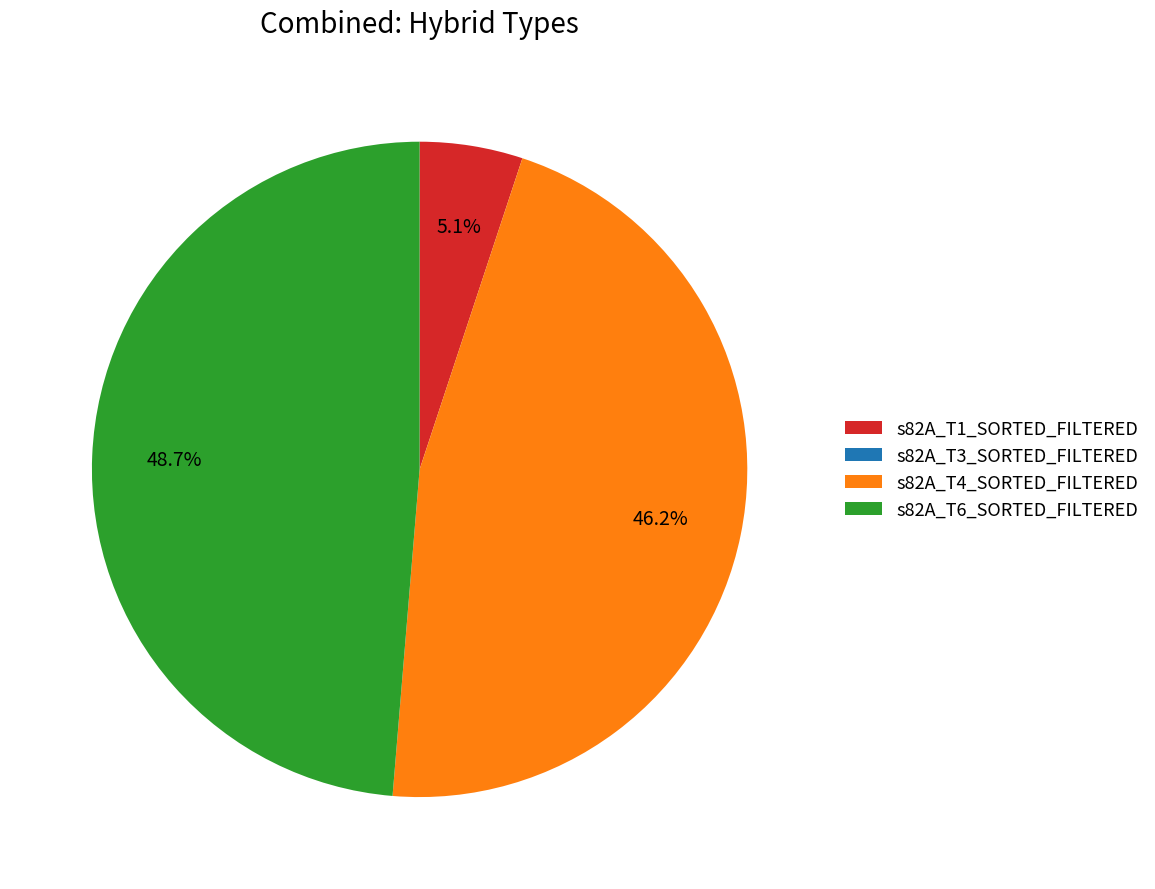

Do s82A_T6_SORTED_FILTERED and s82A_T4_SORTED_FILTERED together represent more than half of the pie?

Yes